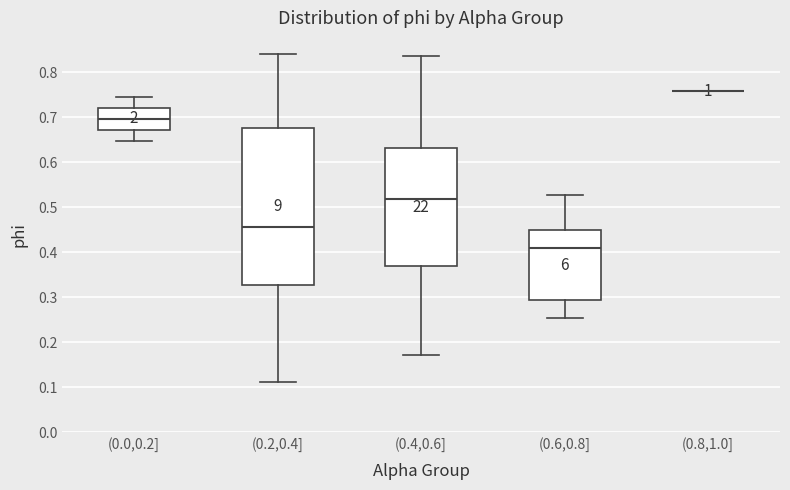

Reading left to right, transcribe this box plot: for each box, give where its median line is, the range the box spans, and where its two whiskers end, as read against the y-axis. The values are not printed on the chart, so give them approximately, as read against the axis.

(0.0,0.2]: median 0.70, box 0.67 to 0.72, whiskers 0.65 to 0.75
(0.2,0.4]: median 0.46, box 0.33 to 0.68, whiskers 0.11 to 0.84
(0.4,0.6]: median 0.52, box 0.37 to 0.63, whiskers 0.17 to 0.84
(0.6,0.8]: median 0.41, box 0.29 to 0.45, whiskers 0.25 to 0.53
(0.8,1.0]: box collapsed to a line at 0.76, whiskers 0.76 to 0.76